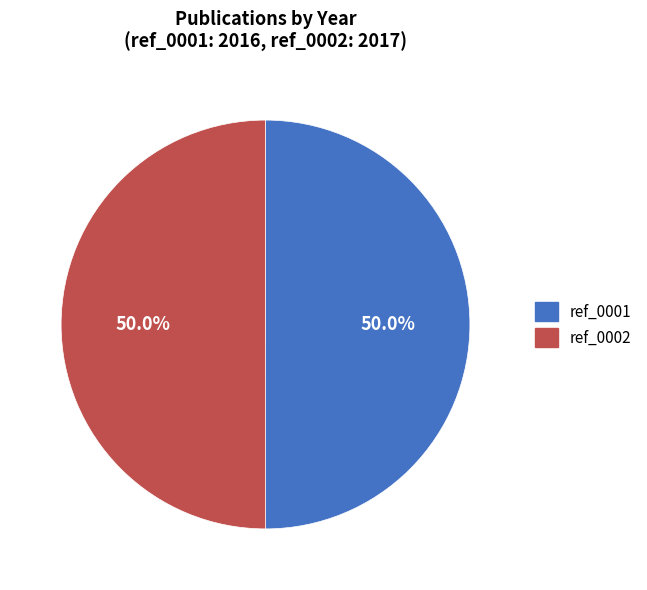

What percentage do ref_0001 and ref_0002 together represent?

100.0%